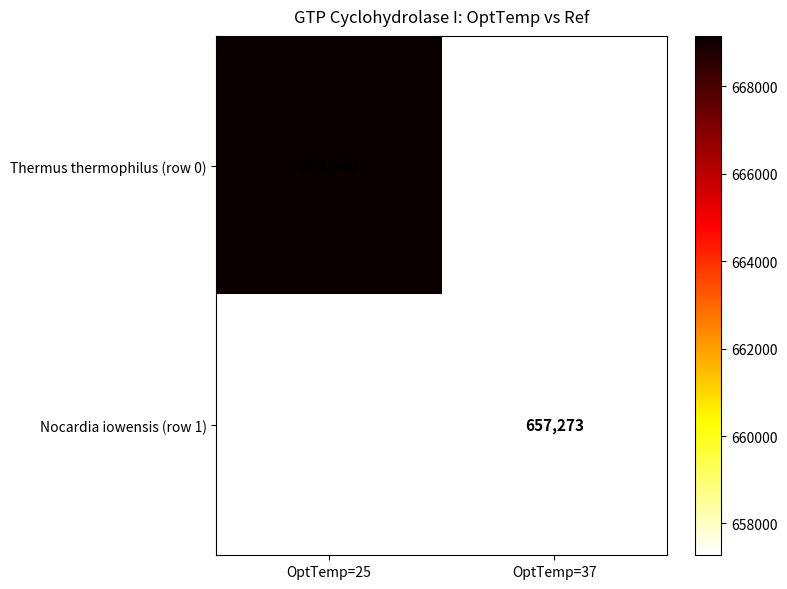

The value of Thermus thermophilus (row 0) at OptTemp=25 is 669149. True or false?

True